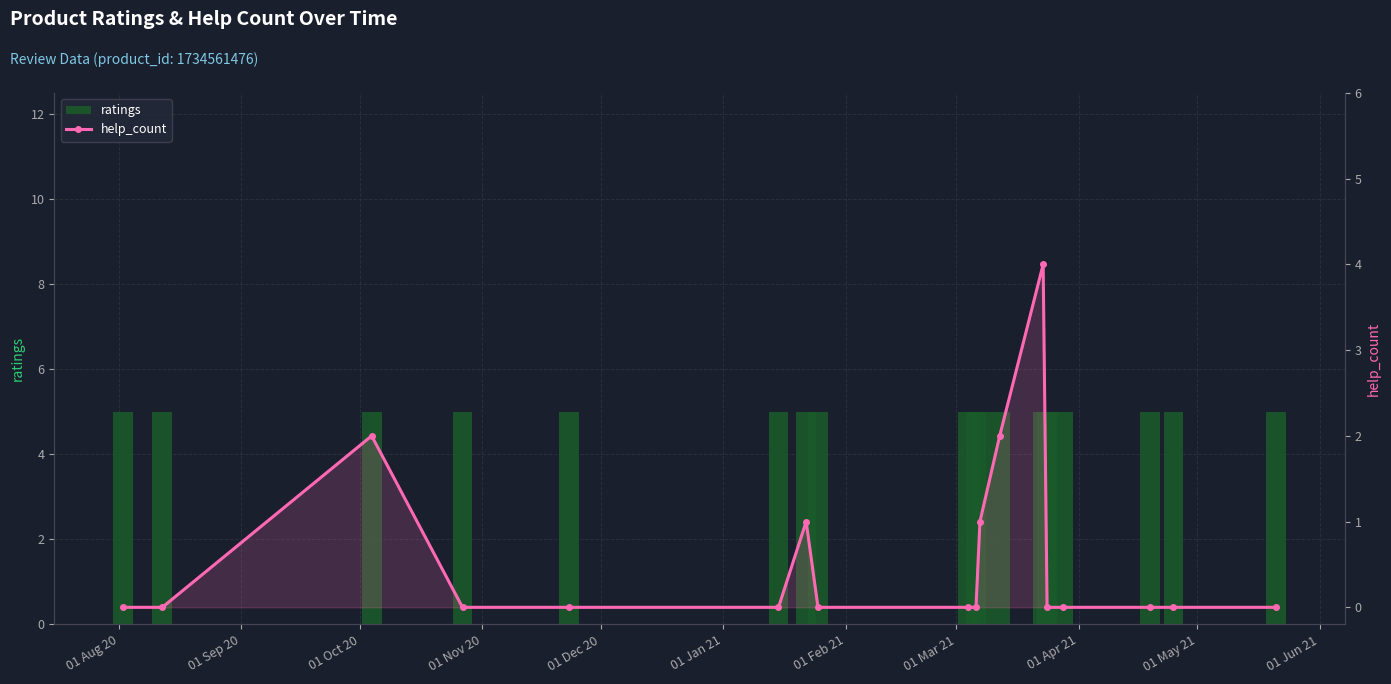

At how many categories does at least one series exceed 2?

18